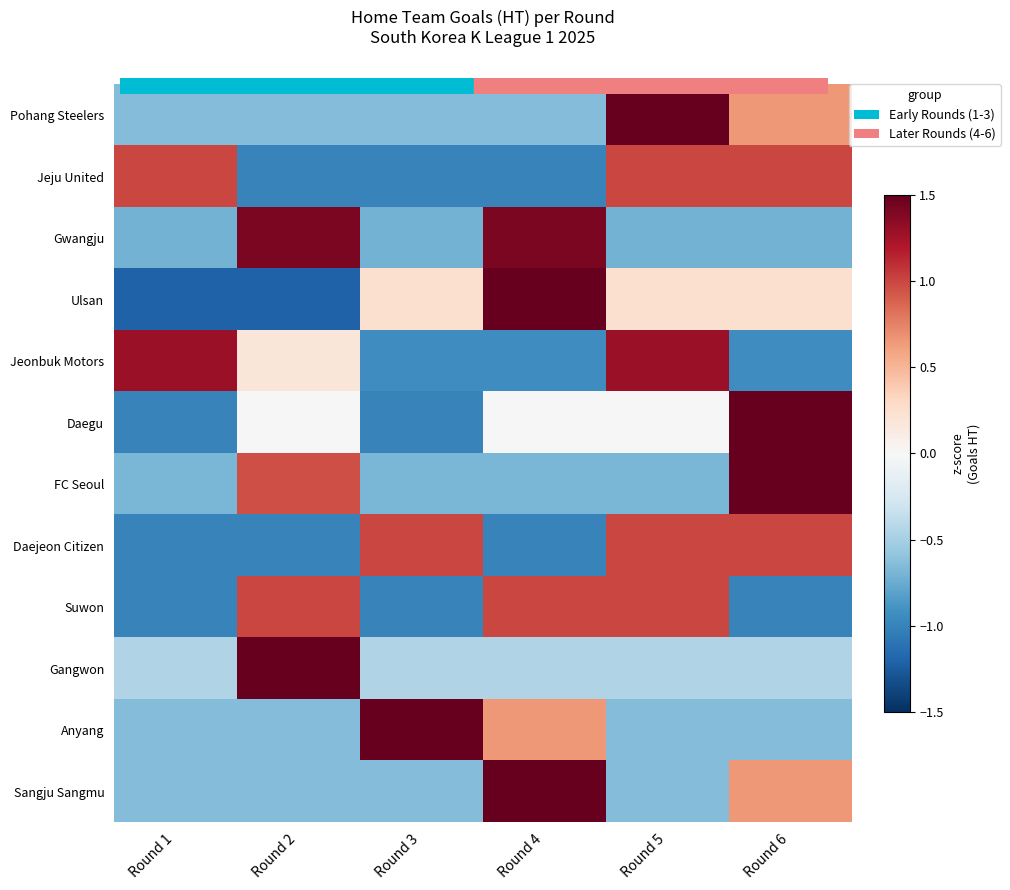

At which category does the chart reach its peak across all series?

Round 2